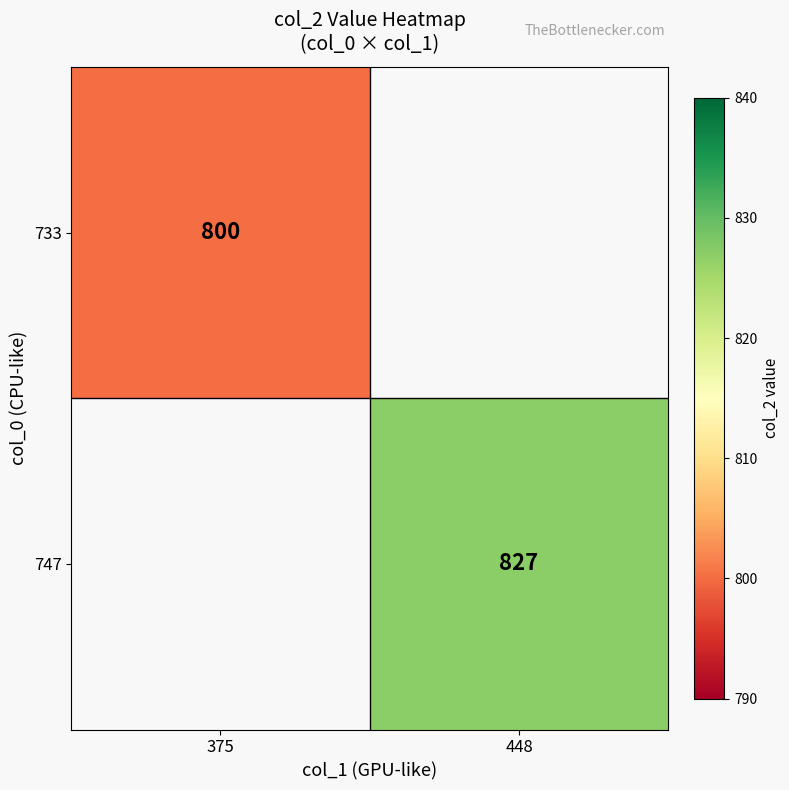

At how many categories does at least one series exceed 807?

1